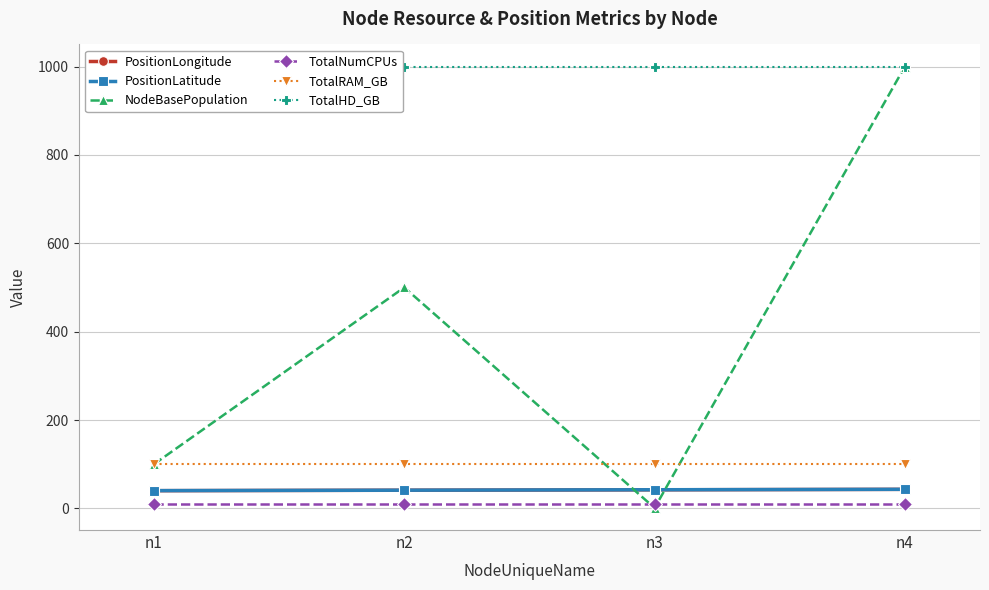

The TotalHD_GB series shows 1000.0 at n1. True or false?

True